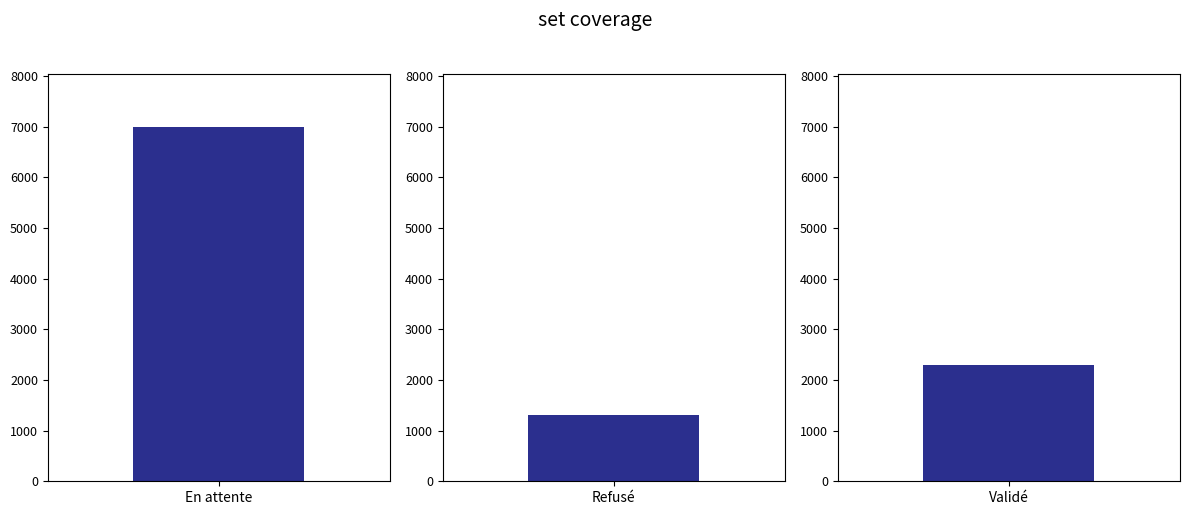

The value at Refusé is 835. True or false?

False